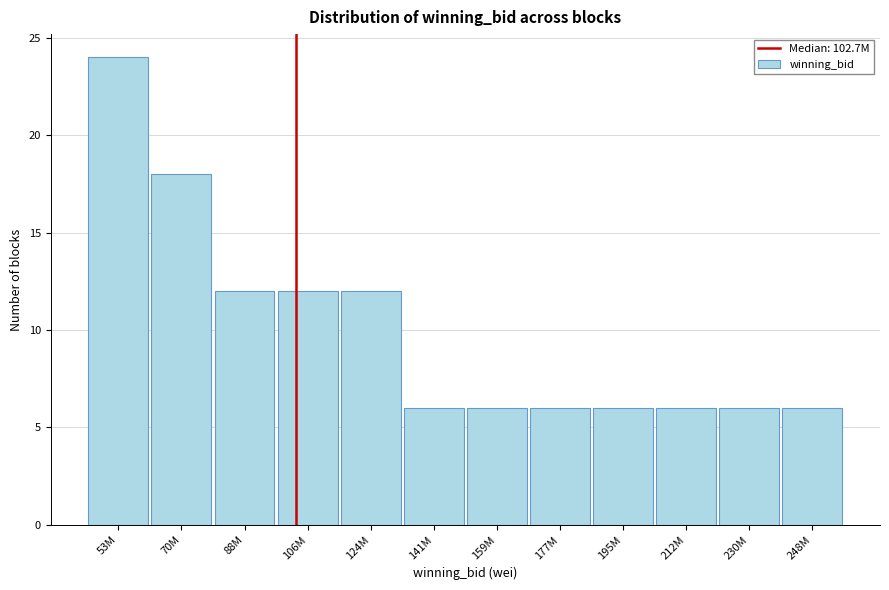

Reading left to right, transcribe all the data shown in this chart.

53M=24	70M=18	88M=12	106M=12	124M=12	141M=6	159M=6	177M=6	195M=6	212M=6	230M=6	248M=6